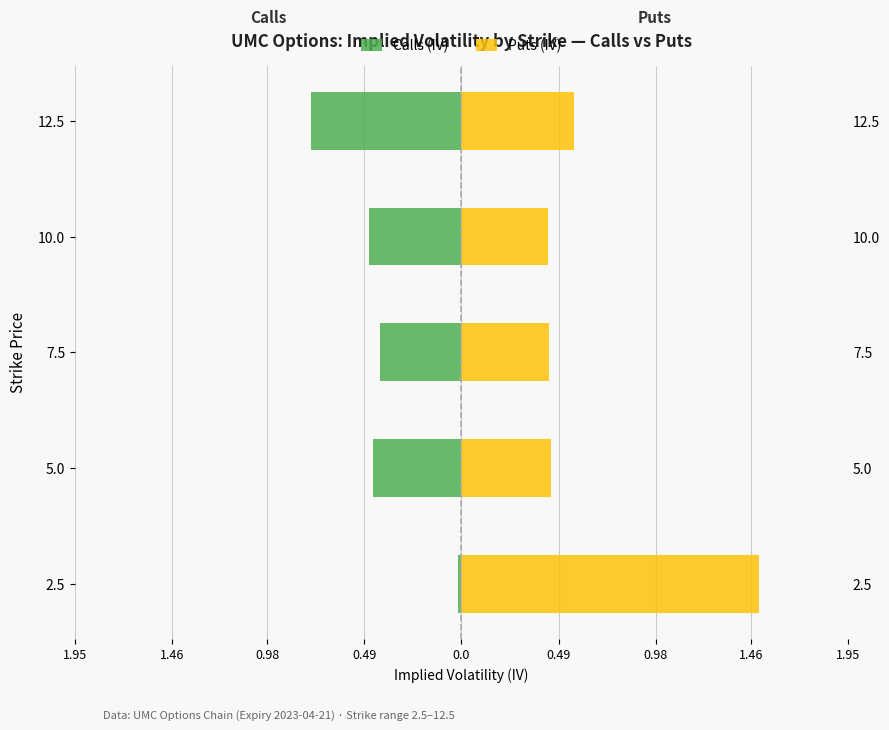

Between 2.5 and 10.0, which is larger?

2.5